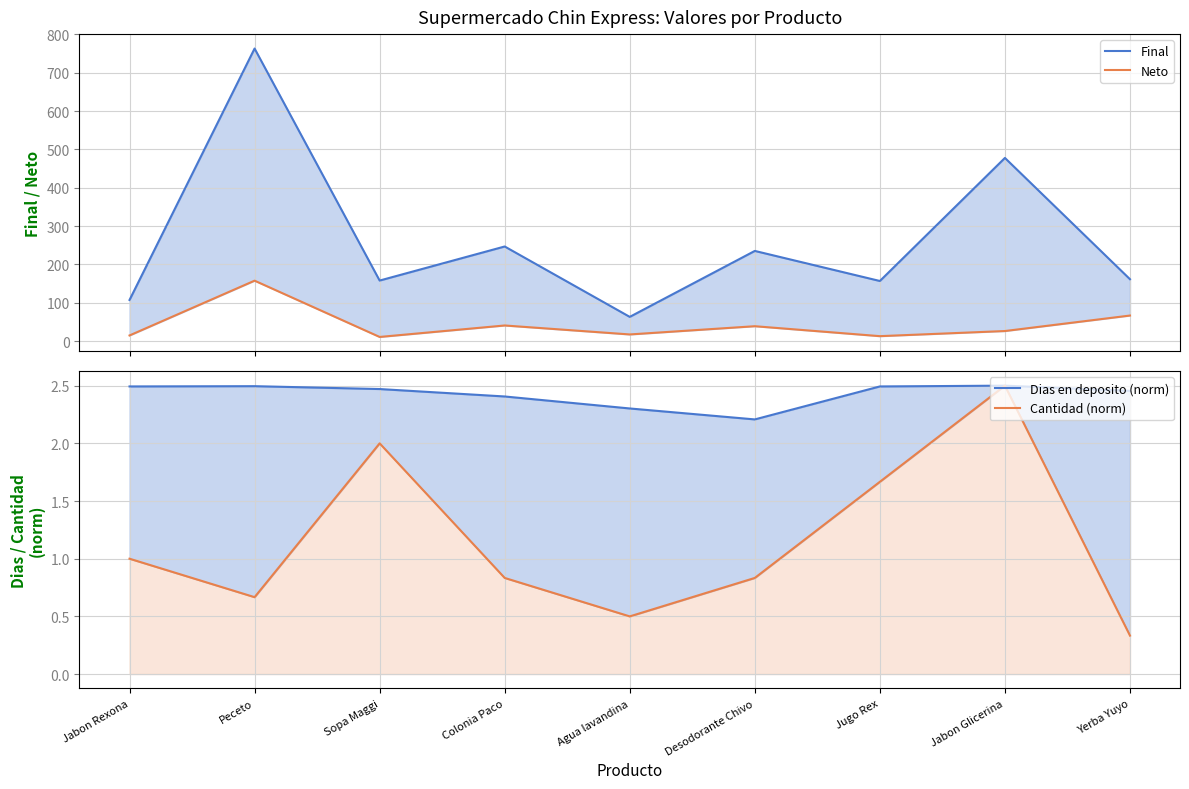

True or false: Neto and Final cross at least once.

False